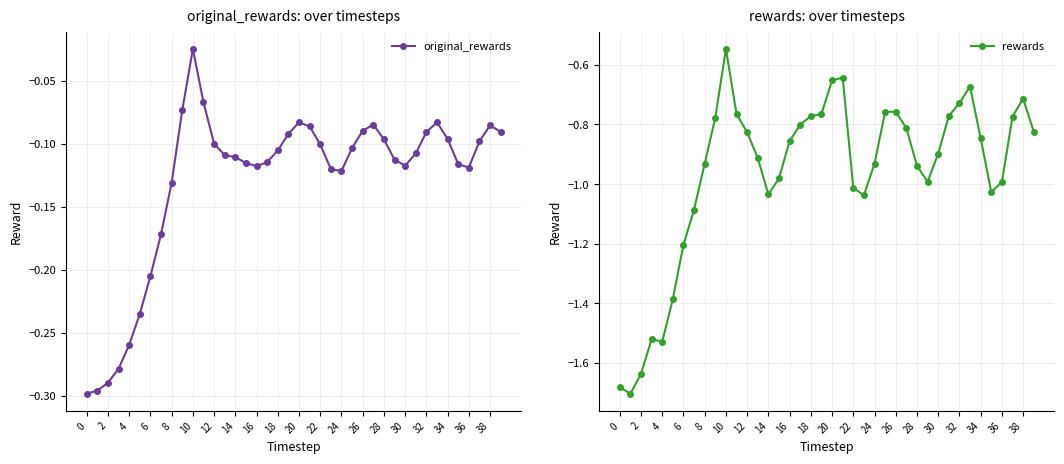

Is it true that rewards equals -3.0 at 0?

False